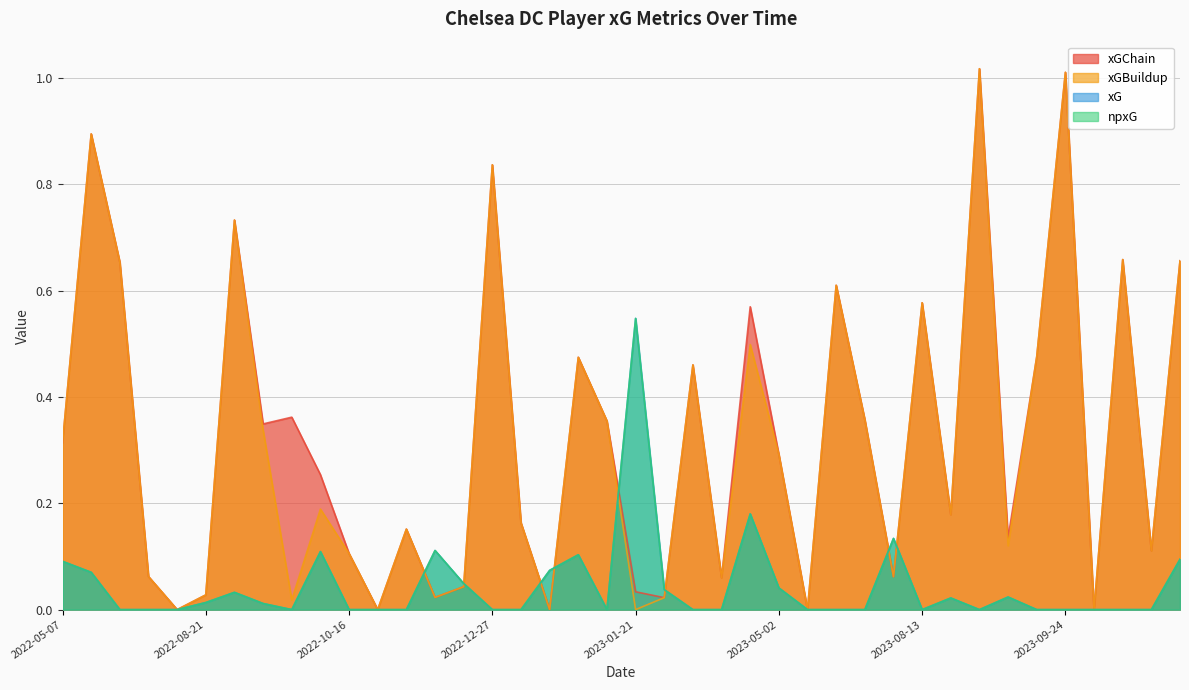

Is the value of xGBuildup at 2022-10-22 greater than the value of npxG at 2023-05-21?

No